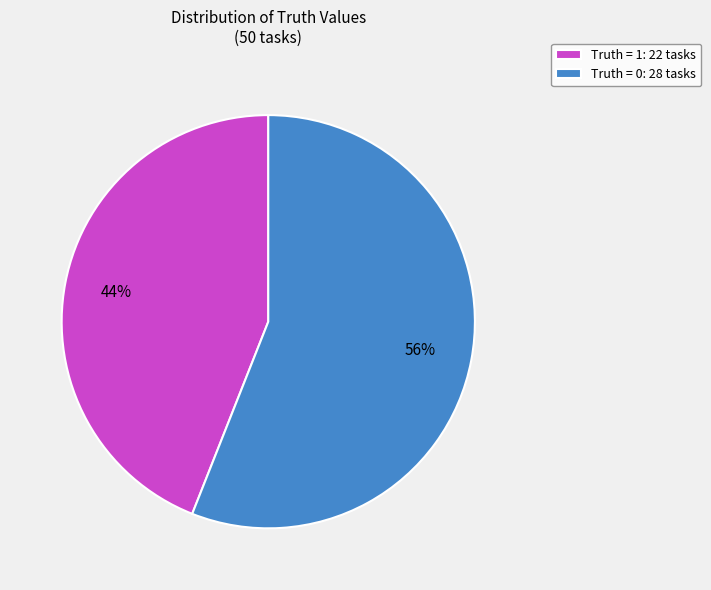

To the nearest percent, what is the average slice percentage?

50%